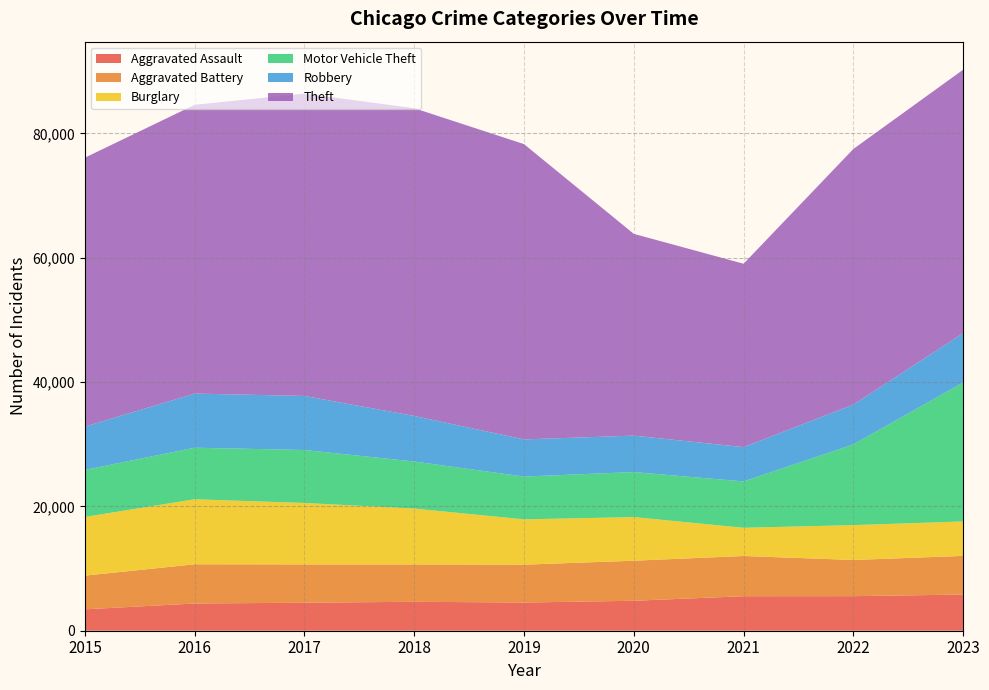

Reading right to left, list all the values displayed in this chart.

Aggravated Assault: 5822	5560	5553	4820	4535	4658	4504	4381	3442
Aggravated Battery: 6219	5822	6471	6445	6092	6012	6166	6309	5421
Burglary: 5540	5608	4539	7017	7289	8985	9884	10460	9444
Motor Vehicle Theft: 22352	12987	7457	7244	6886	7569	8522	8295	7567
Robbery: 7939	6405	5520	5861	5978	7330	8696	8709	6976
Theft: 42388	41123	29503	32465	47510	49512	48649	46460	43261